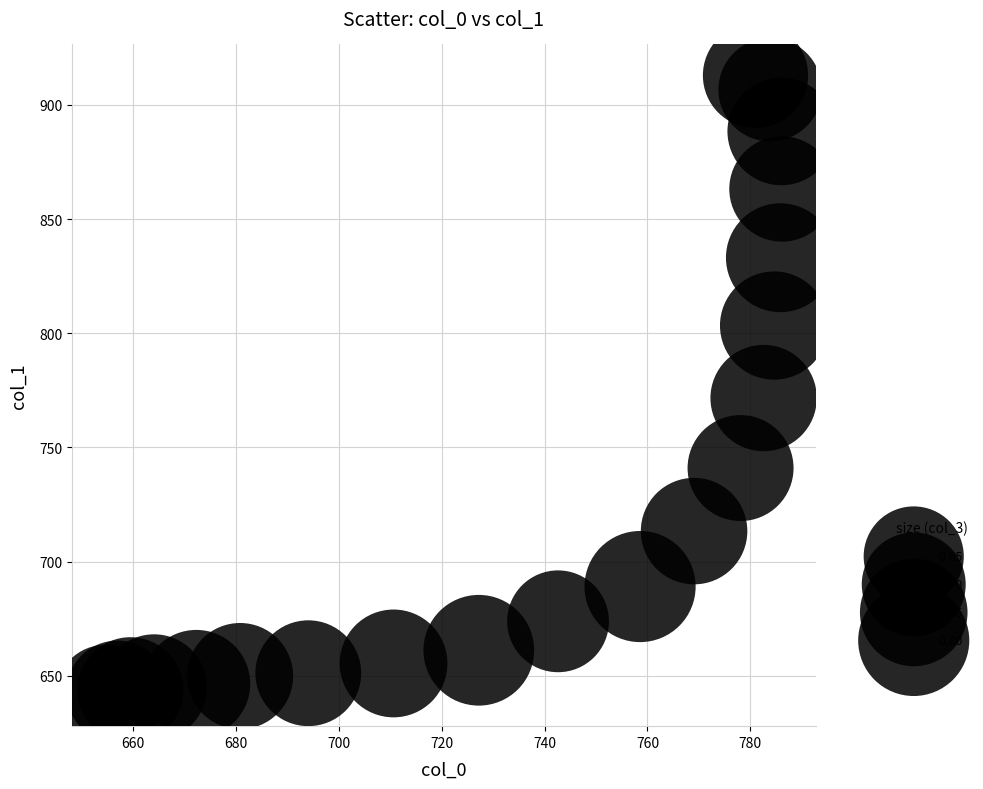

What is the range of Y values (max minus min)?

271.3